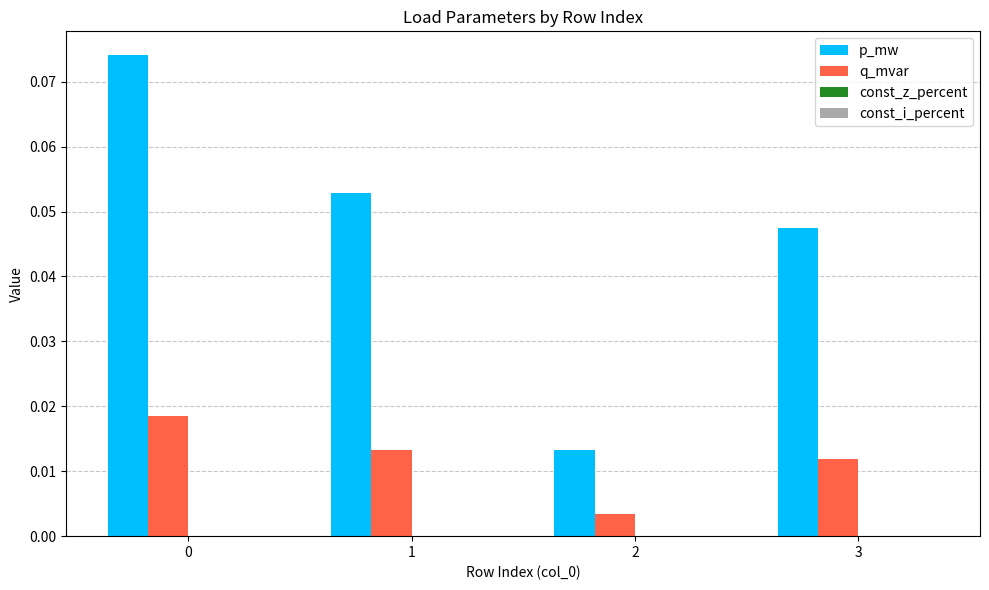

Is the value of p_mw at 3 greater than the value of q_mvar at 1?

Yes